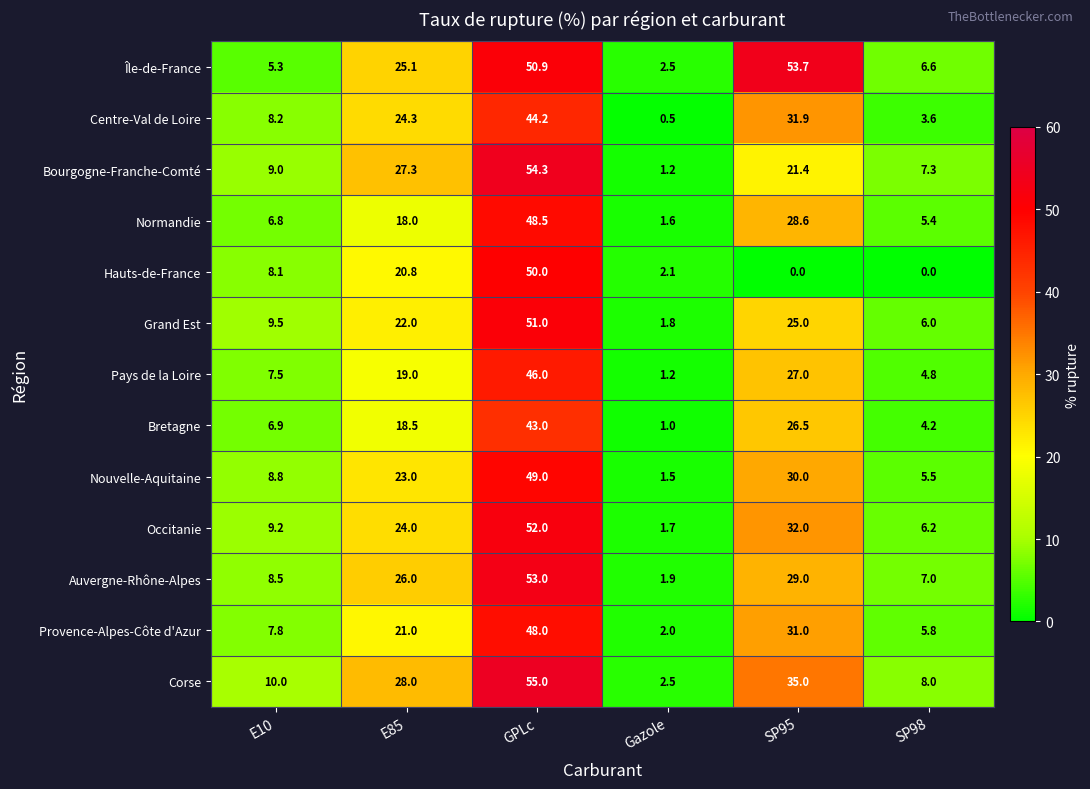

Where is Nouvelle-Aquitaine nearest to the value 25?

E85